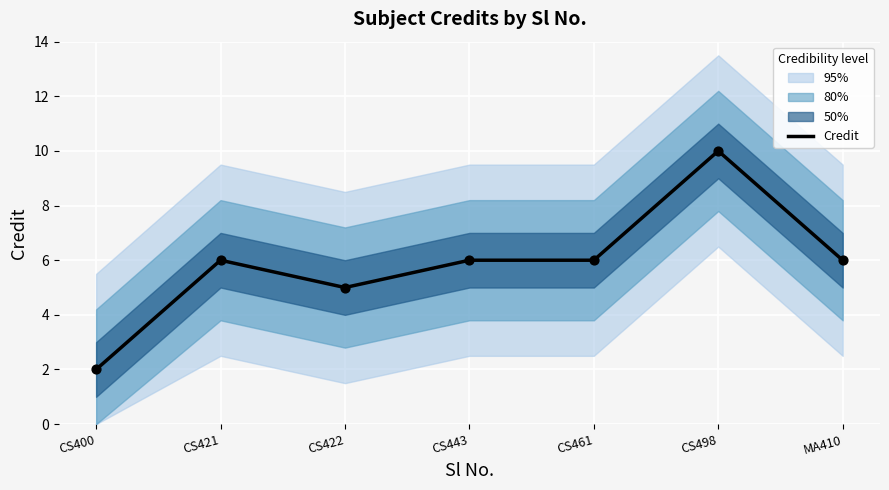

What is the change in value from CS421 to CS422?

-1